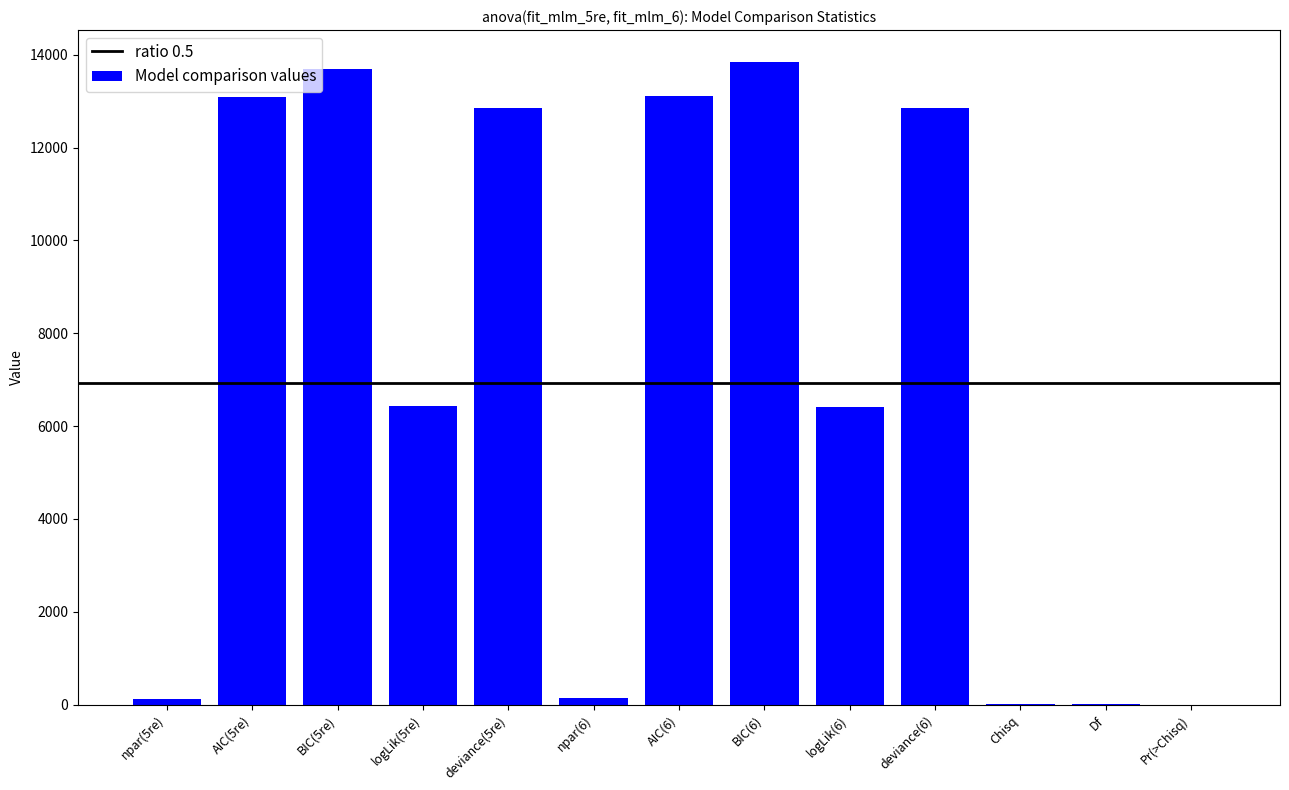

Count the number of values greater than 6428.

7